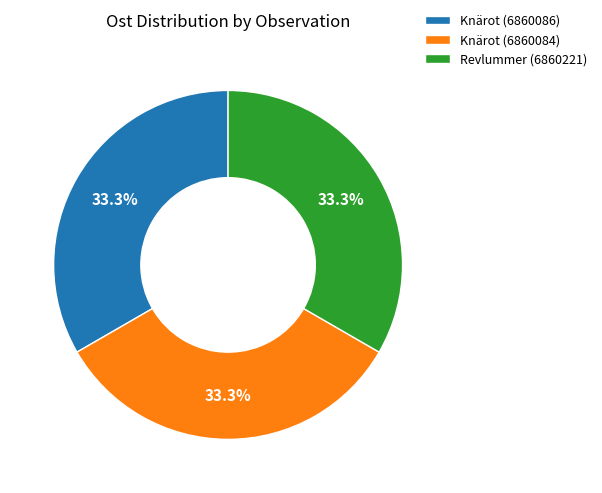

What is the ratio of the value at Revlummer (6860221) to the value at Knärot (6860086)?

1.0